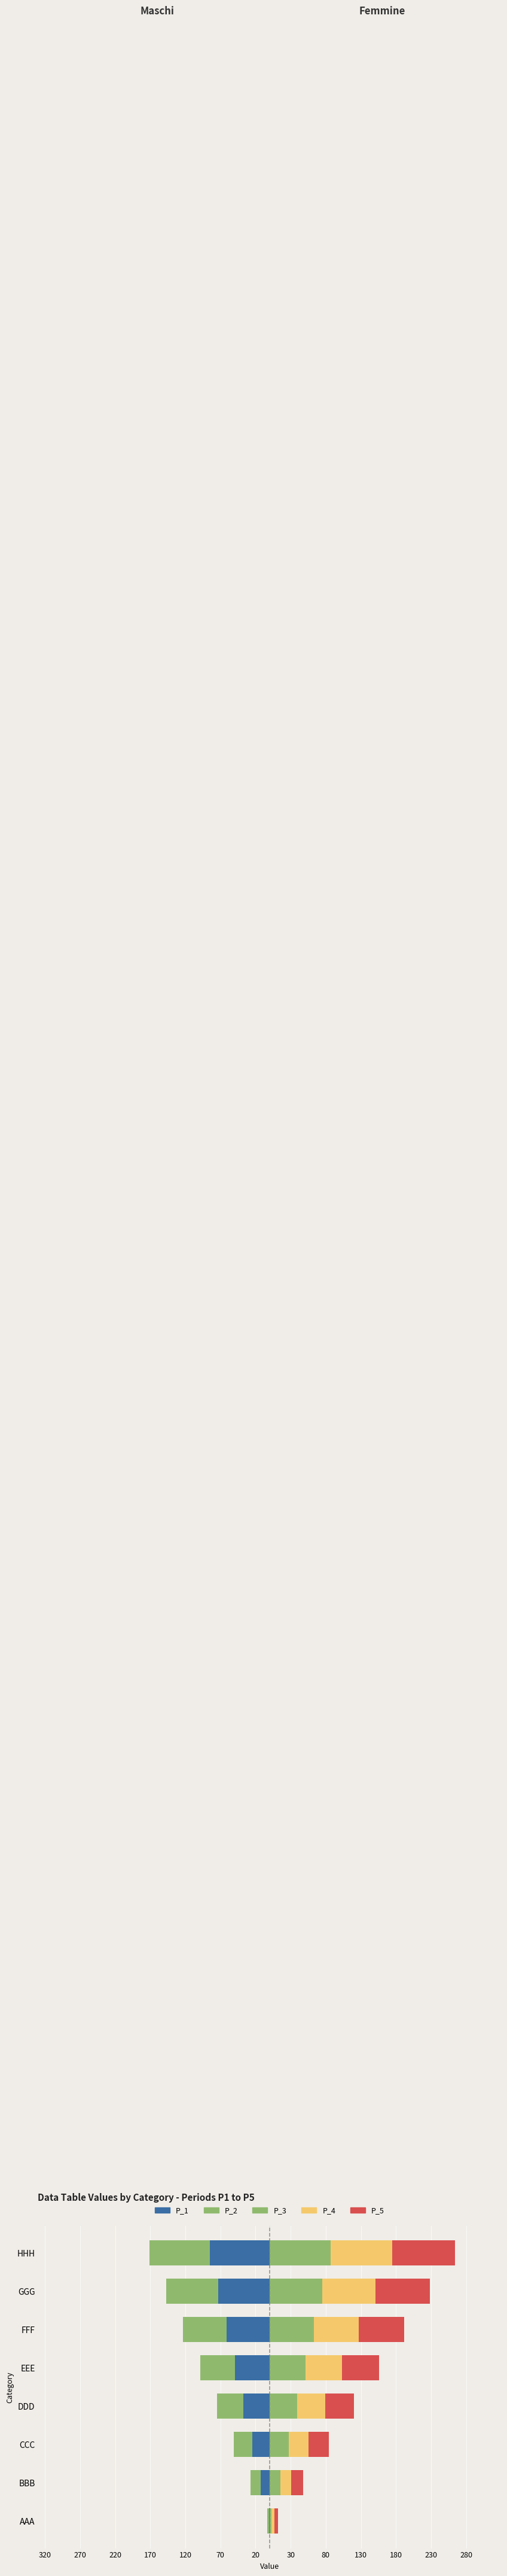

How many bars are there in total?

16